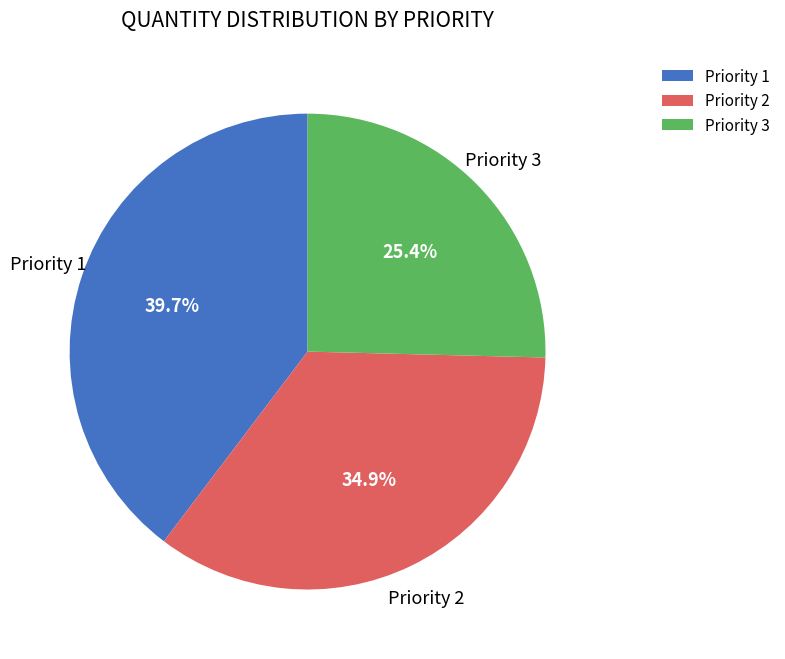

Rank the categories by value from highest to lowest.

Priority 1, Priority 2, Priority 3